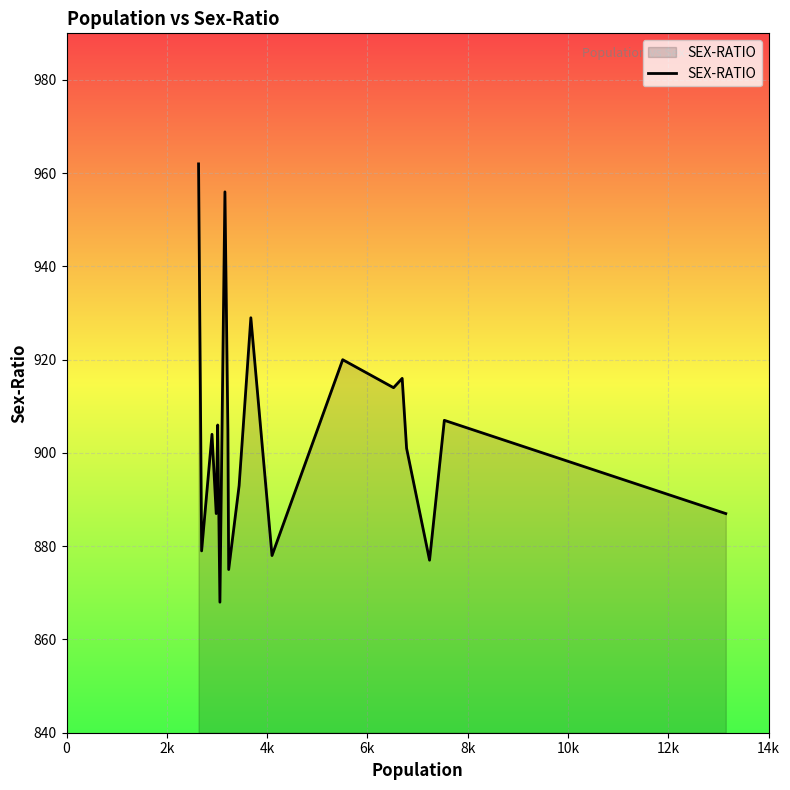

What is the difference between the maximum and minimum values?

94